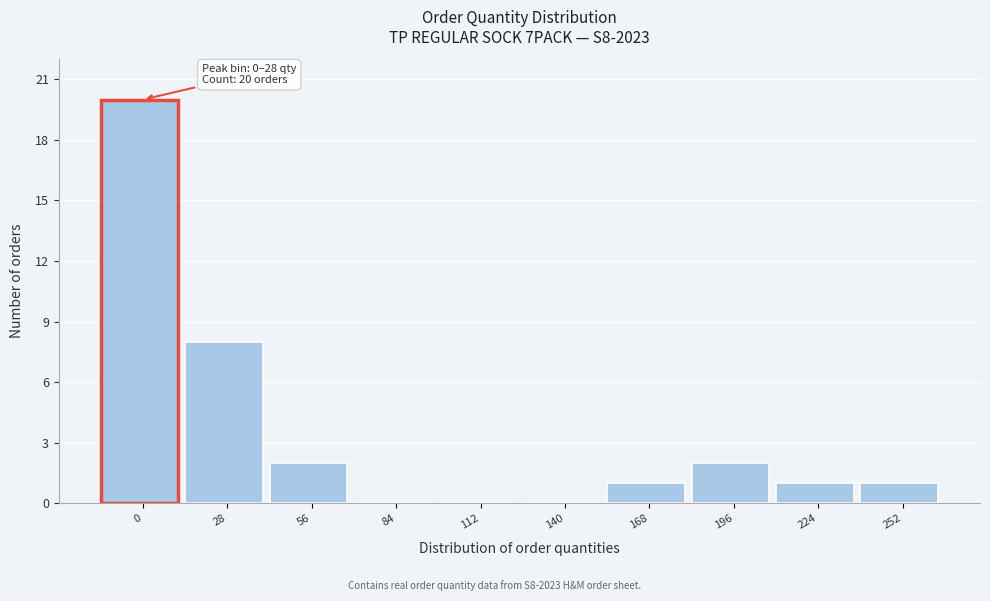

Reading right to left, list all the values displayed in this chart.

252=1	224=1	196=2	168=1	140=0	112=0	84=0	56=2	28=8	0=20